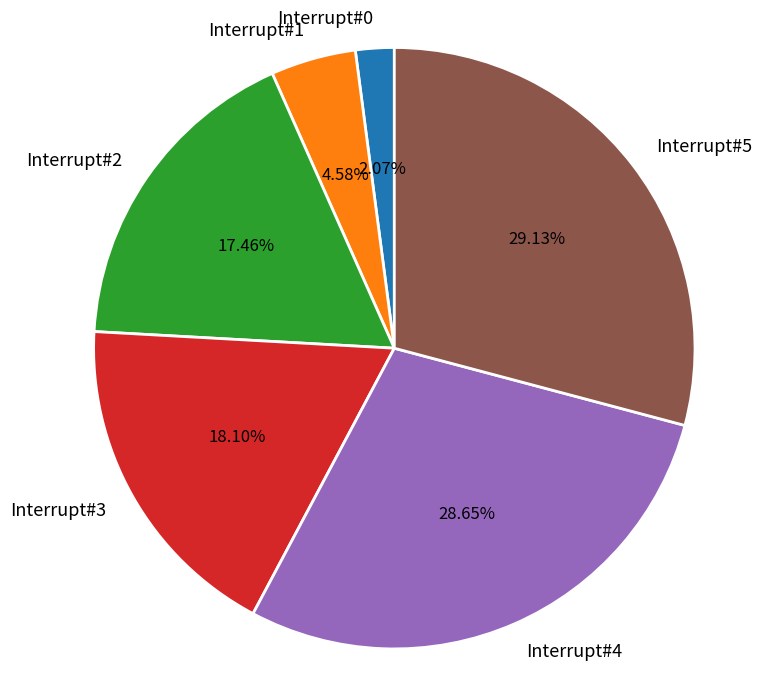

What is the total percentage of Interrupt#4 and Interrupt#2?

46.1%